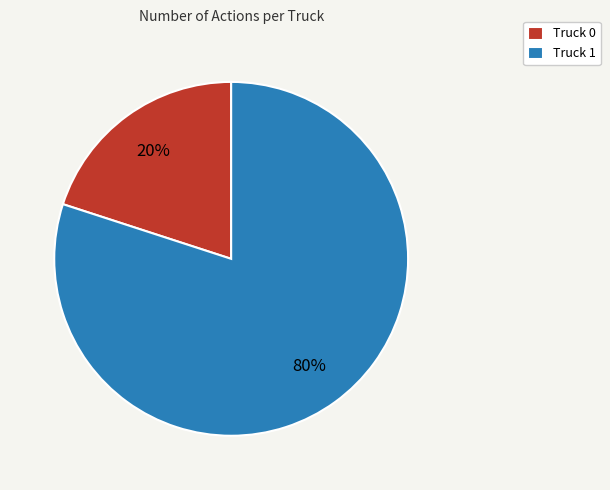

What is the smallest slice in the pie chart?

Truck 0